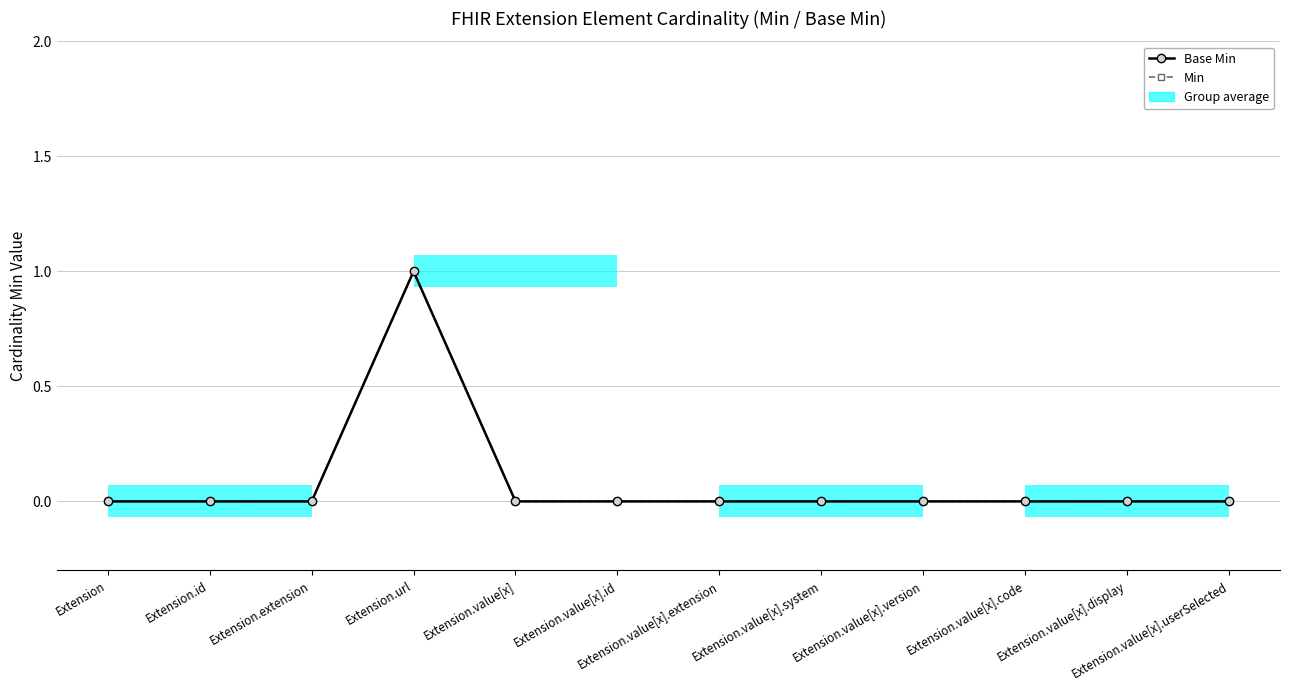

Reading right to left, extract all data points from this chart.

Base Min: Extension.value[x].userSelected=0	Extension.value[x].display=0	Extension.value[x].code=0	Extension.value[x].version=0	Extension.value[x].system=0	Extension.value[x].extension=0	Extension.value[x].id=0	Extension.value[x]=0	Extension.url=1	Extension.extension=0	Extension.id=0	Extension=0
Min: Extension.value[x].userSelected=0	Extension.value[x].display=0	Extension.value[x].code=0	Extension.value[x].version=0	Extension.value[x].system=0	Extension.value[x].extension=0	Extension.value[x].id=0	Extension.value[x]=0	Extension.url=1	Extension.extension=0	Extension.id=0	Extension=0